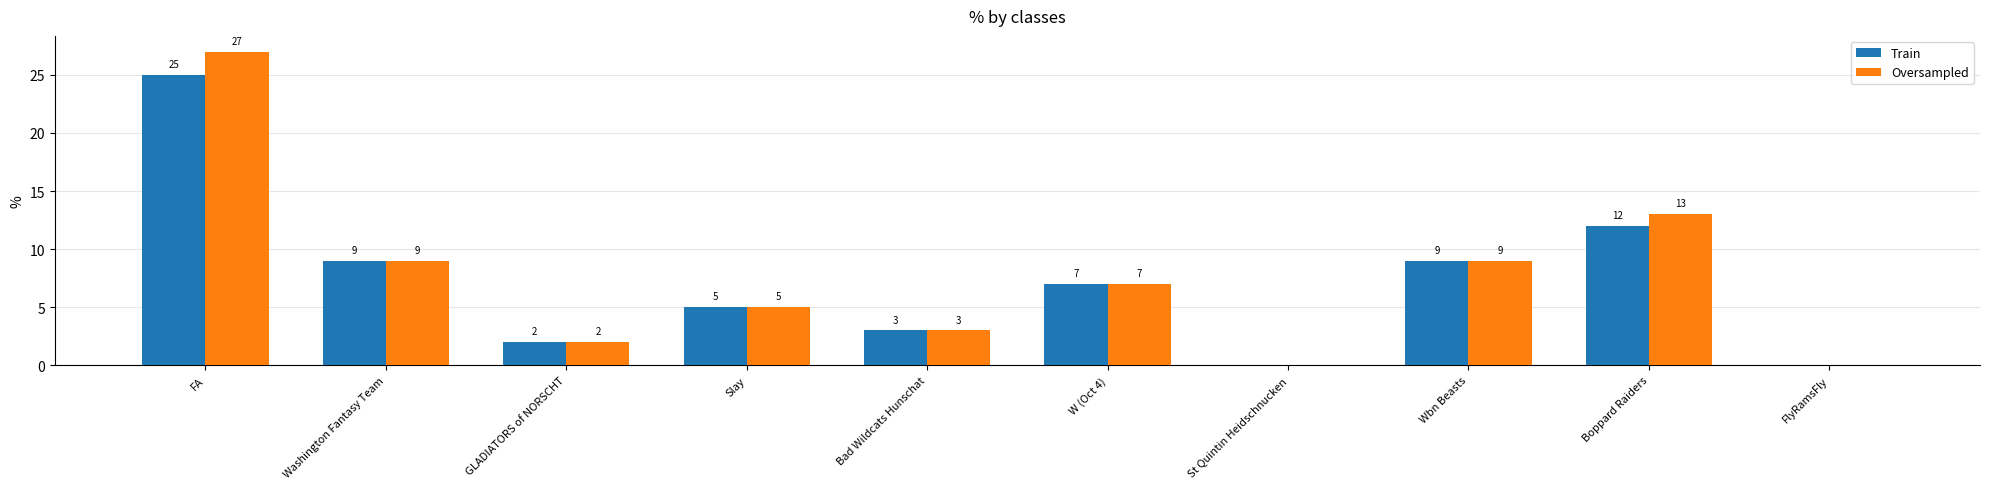

At GLADIATORS of NORSCHT, list the series in order from smallest to largest.

Train, Oversampled